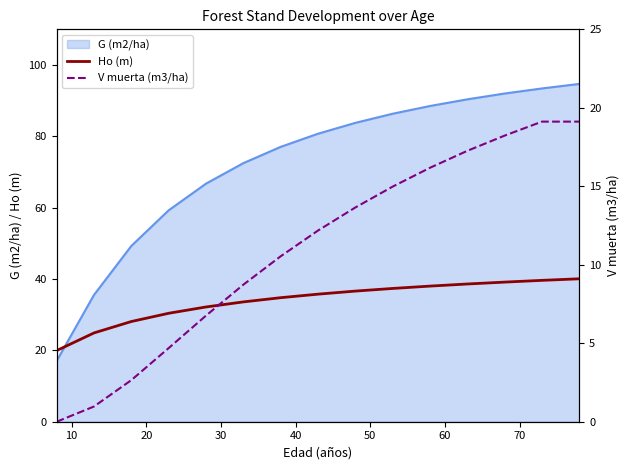

Which series ends up on top after the final intersection of Ho (m) and G (m2/ha)?

G (m2/ha)